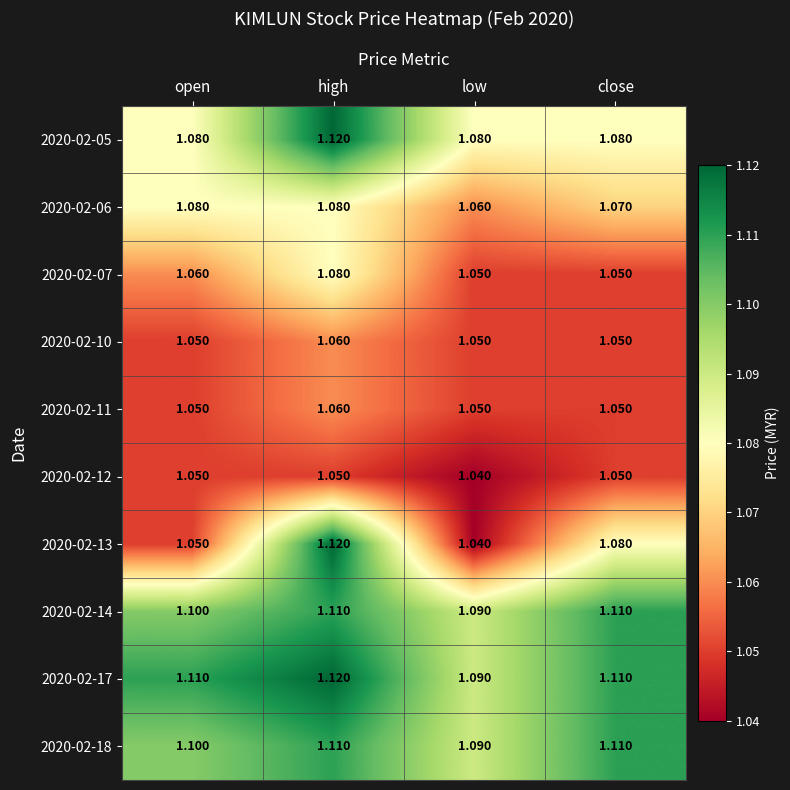

How many categories are shown in the chart?

4